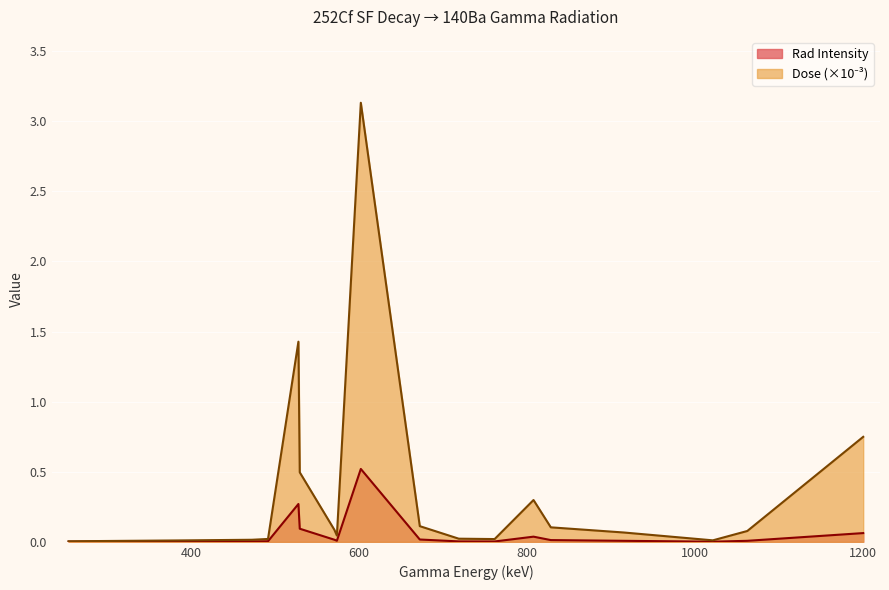

At which category does Rad Intensity reach its first local peak?

528.1